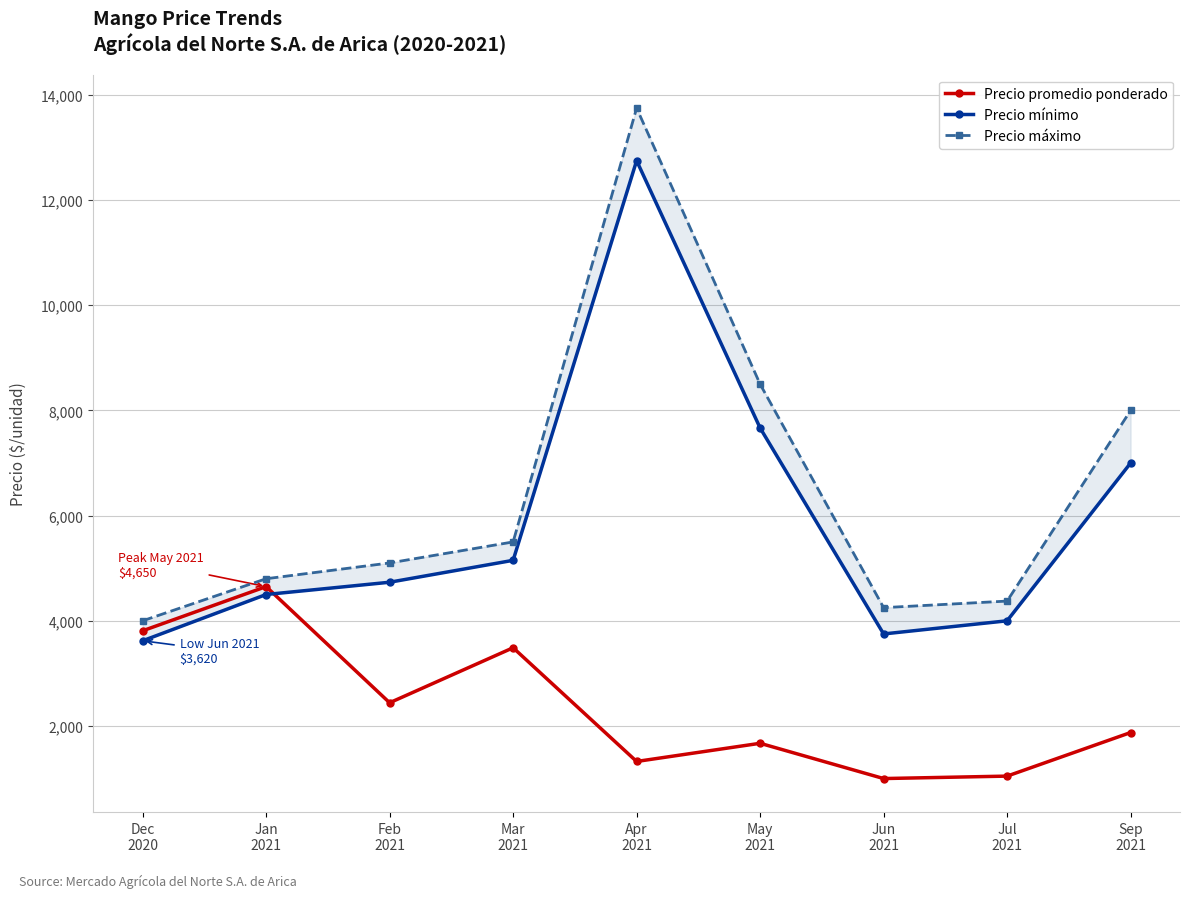

At May
2021, list the series in order from smallest to largest.

Precio promedio ponderado, Precio mínimo, Precio máximo